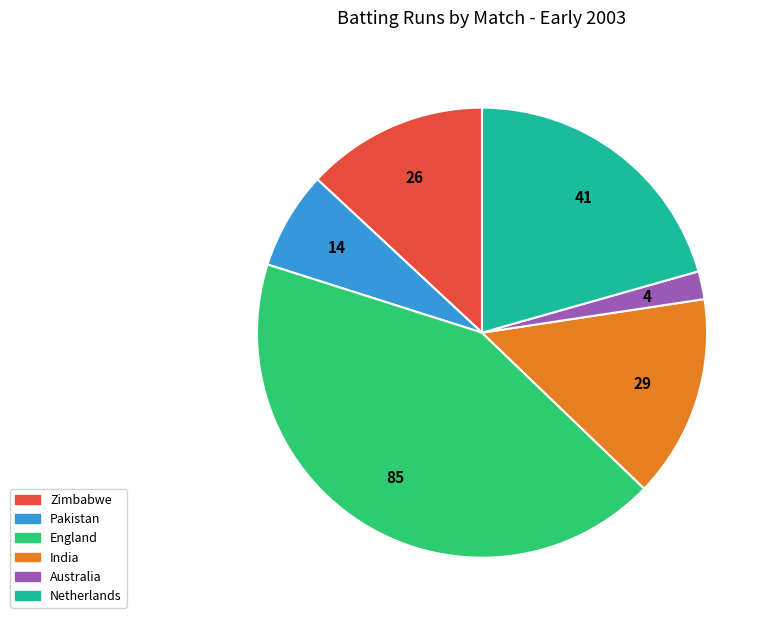

Does any single category account for the majority?

No